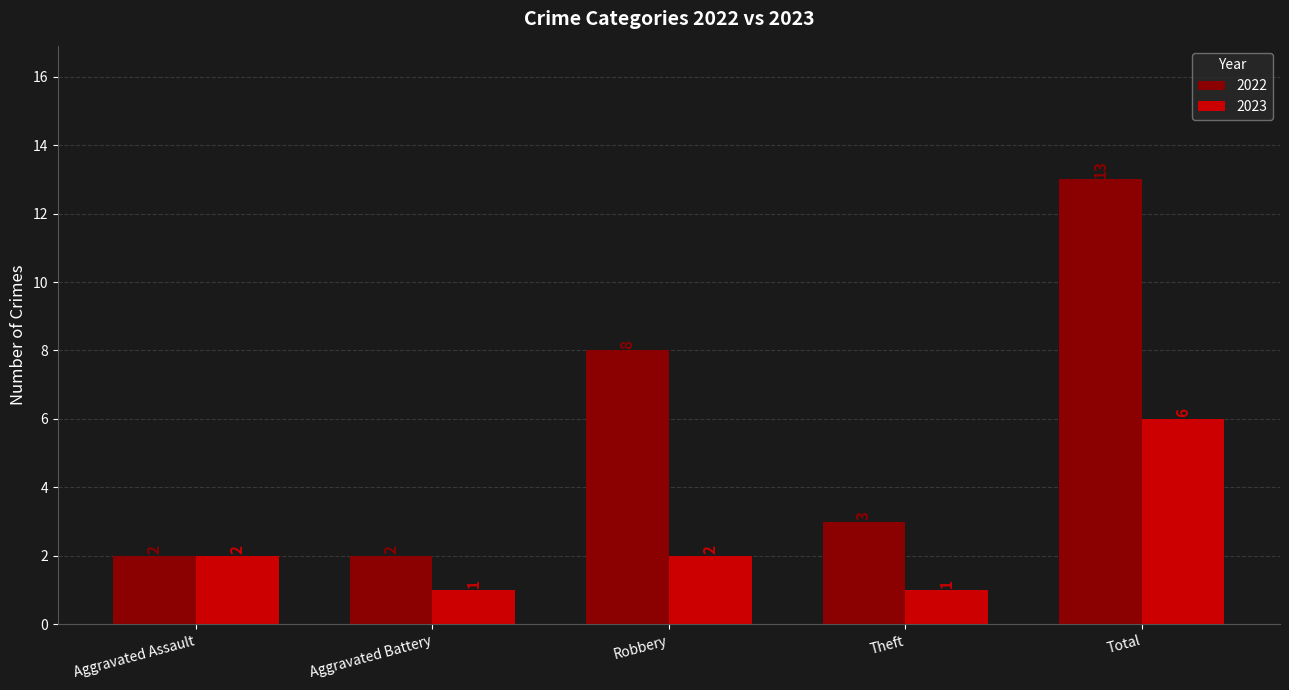

At which category is the sum across all series the highest?

Total